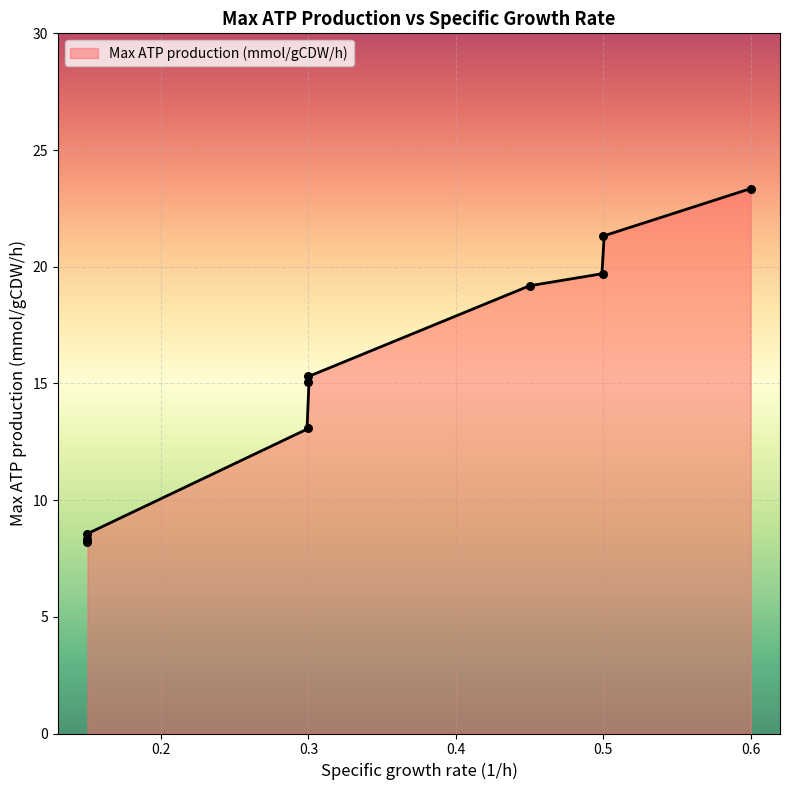

What is the change in value from 0.15 to 0.5?

+11.1